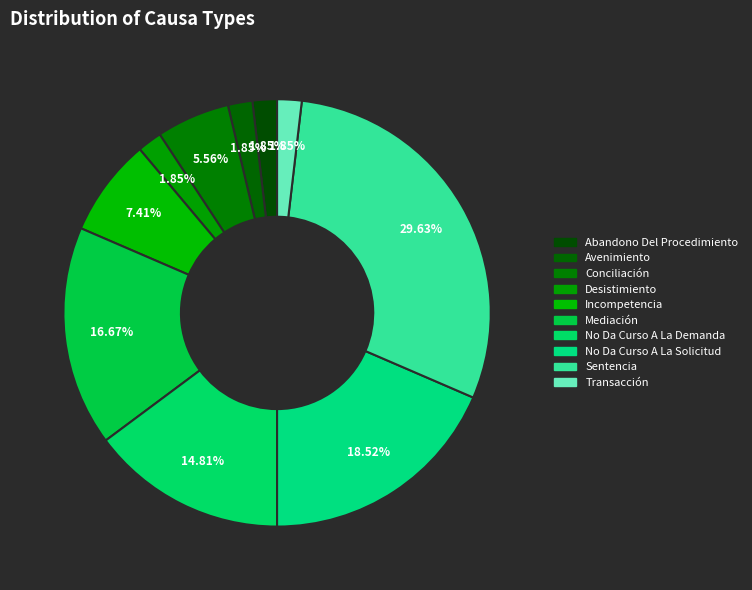

What is the total percentage of Sentencia and No Da Curso A La Demanda?

44.4%